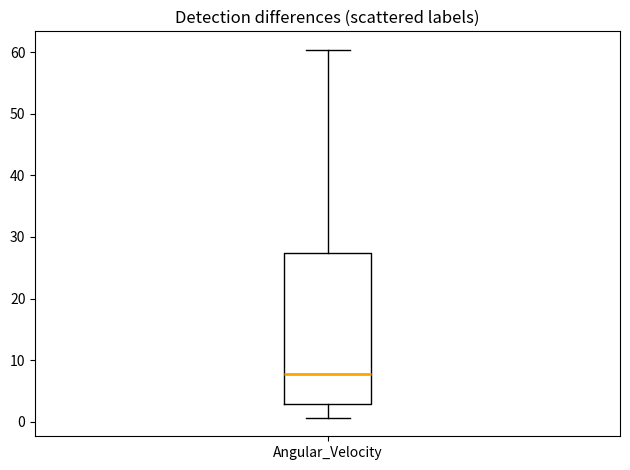

Where is the upper edge of the box for Angular_Velocity on the y-axis? The values are not printed on the chart, so give them approximately, as read against the axis.

27